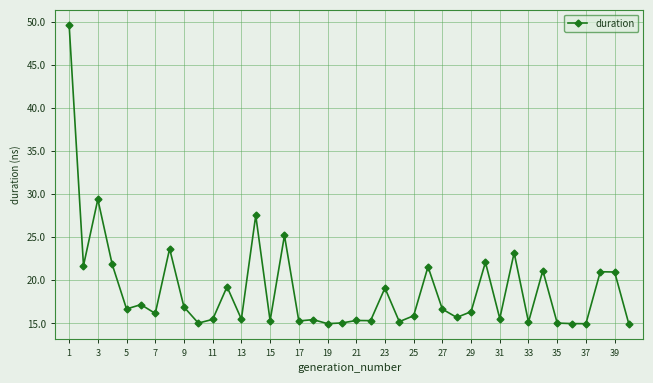

What is the value of the 3rd point from the left?

29.4